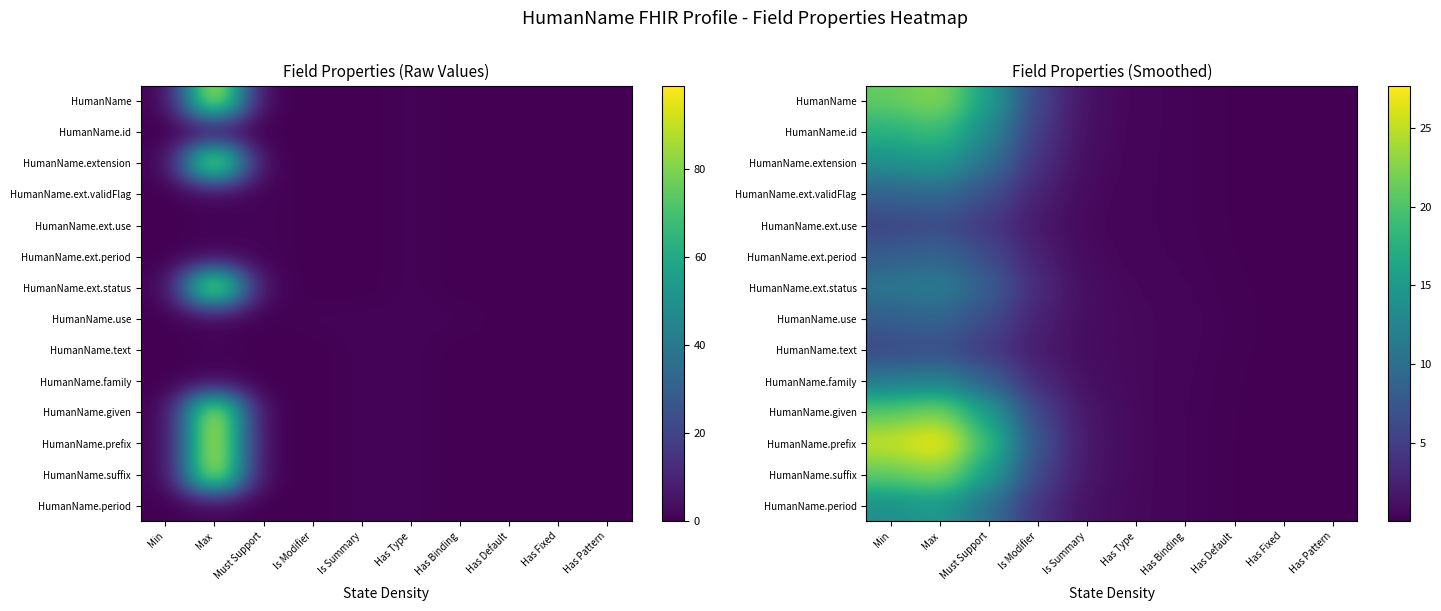

At which label does HumanName first exceed 1?

Min